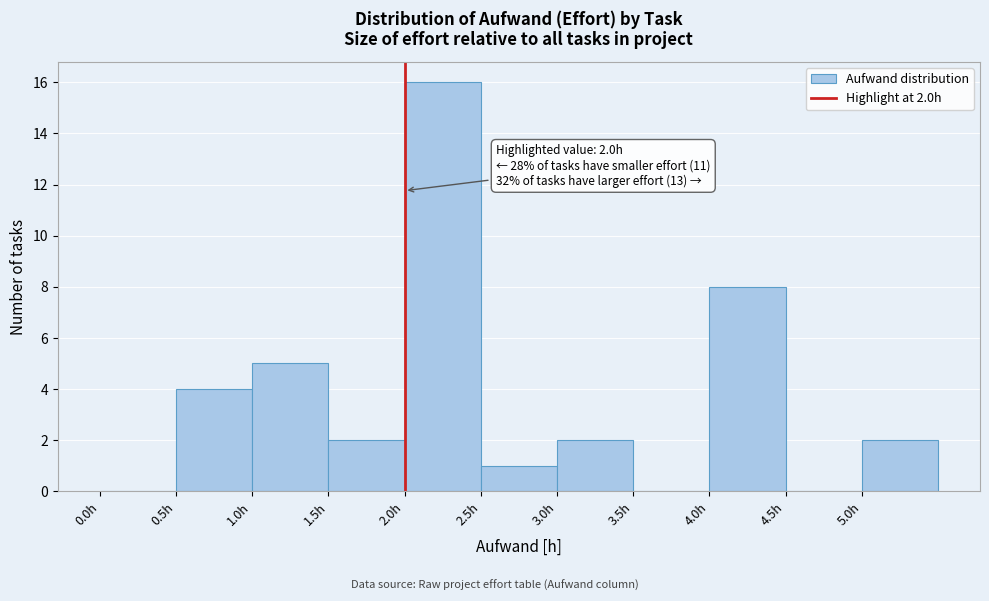

Over which range of the x-axis is the bar tallest?

2.0 to 2.5